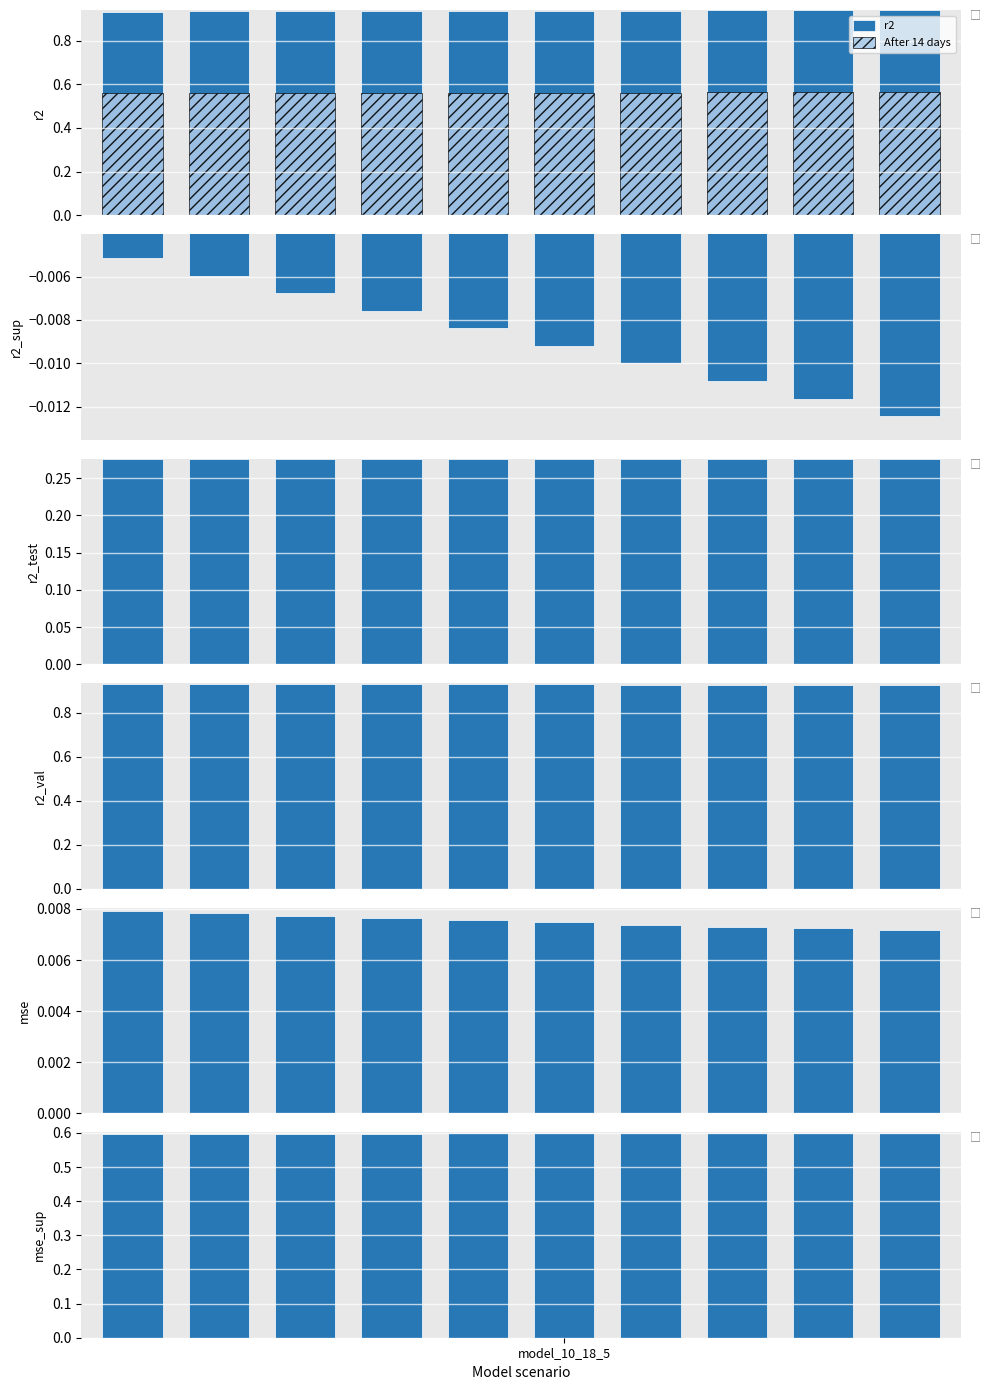

What is the maximum value for r2_test?

0.3